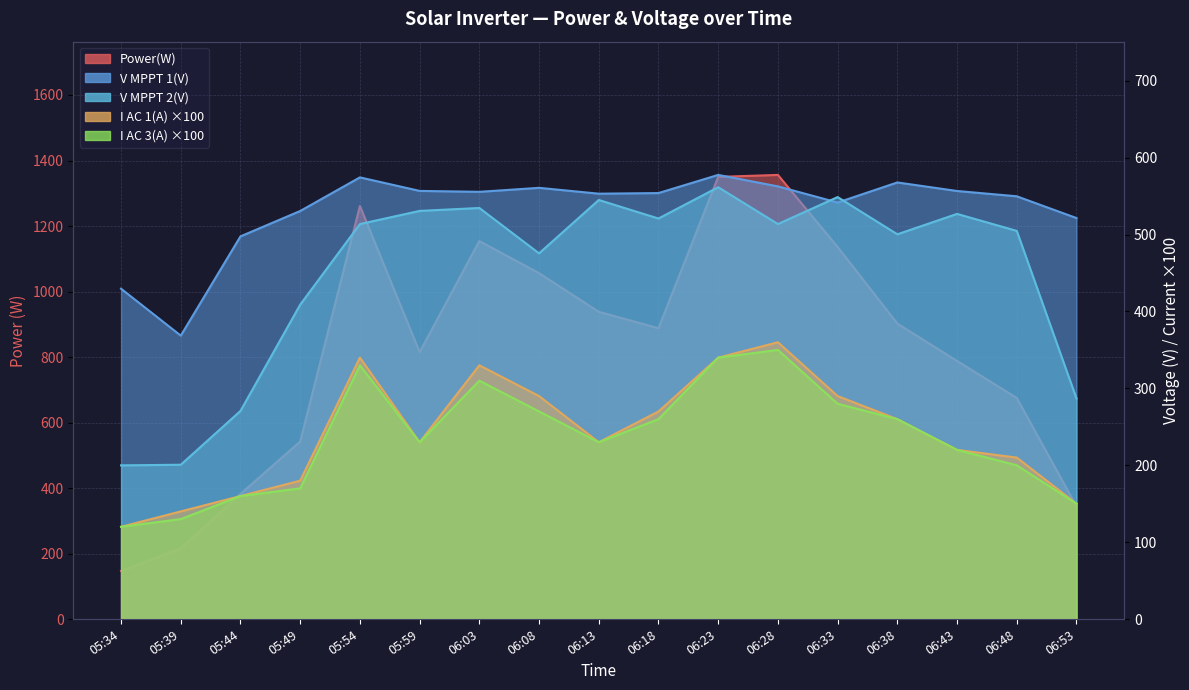

What is the value of the I AC 3(A) point at the 13th from the left?

280.0